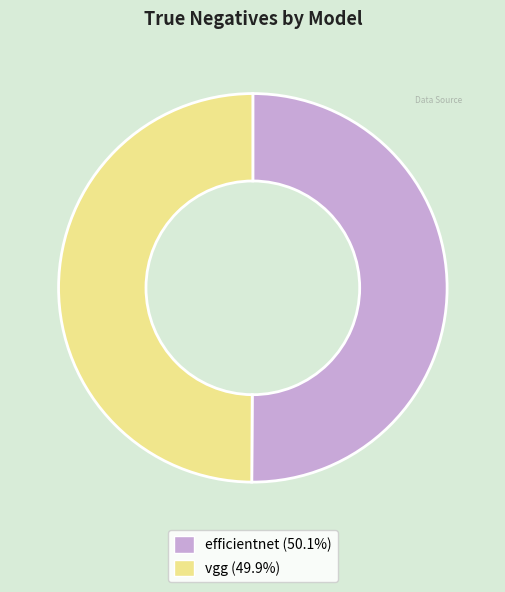

Do vgg (49.9%) and efficientnet (50.1%) together represent more than half of the pie?

Yes